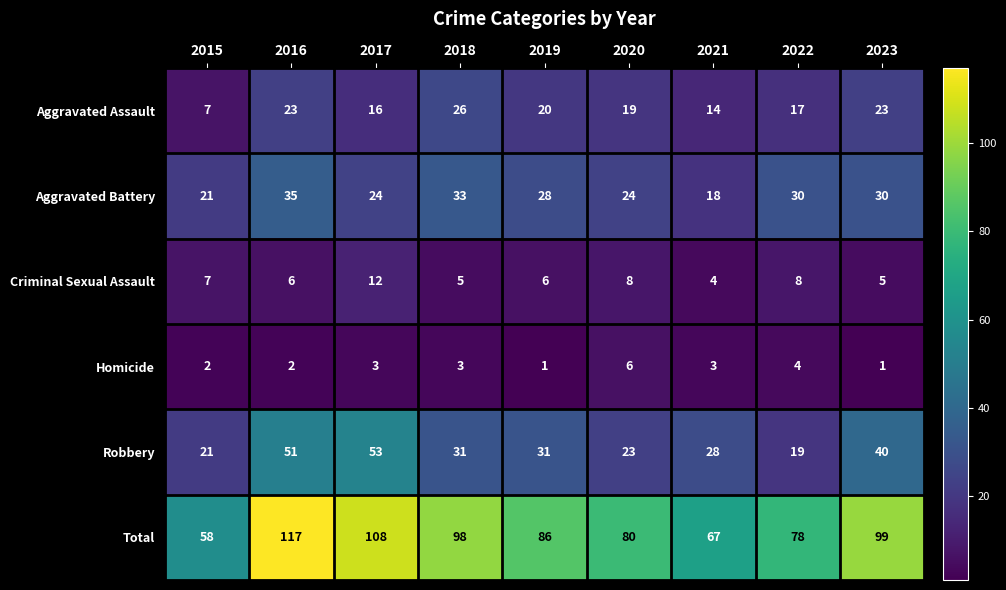

What is the sum of all Aggravated Assault values?

165